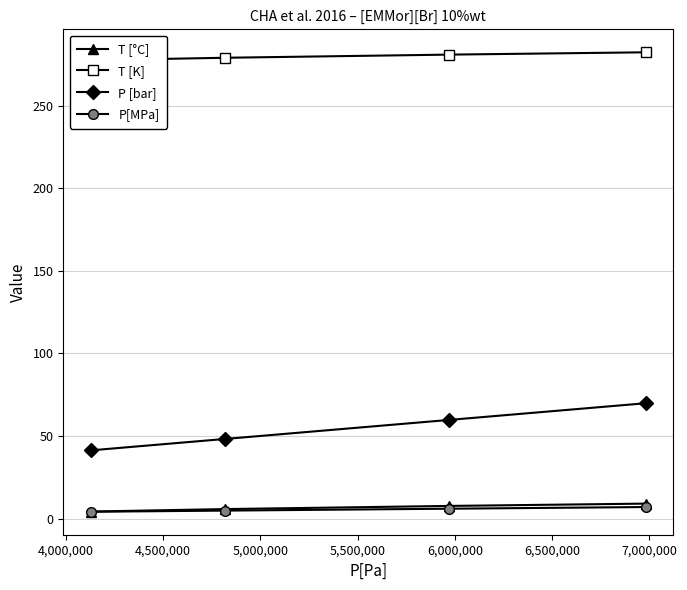

True or false: P [bar] and T [°C] intersect in this chart.

False